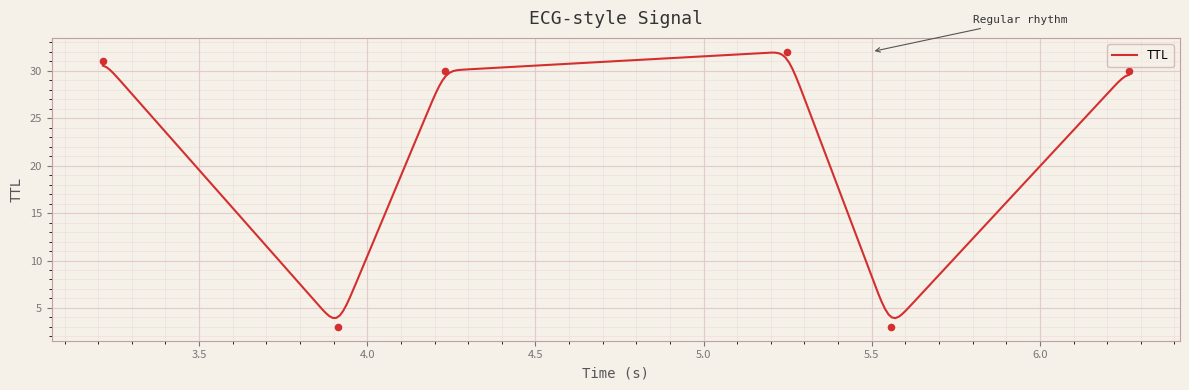

Which has a higher value, 4.230756357428618 or 3.2140124668367207?

3.2140124668367207